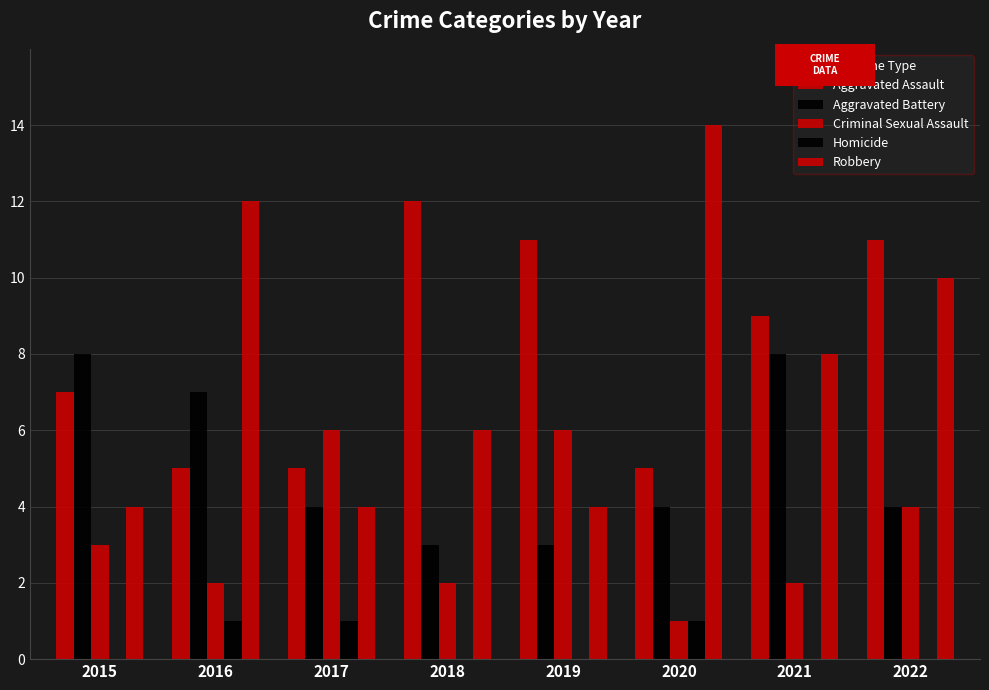

Between 2018 and 2022, which series saw the biggest shift?

Robbery